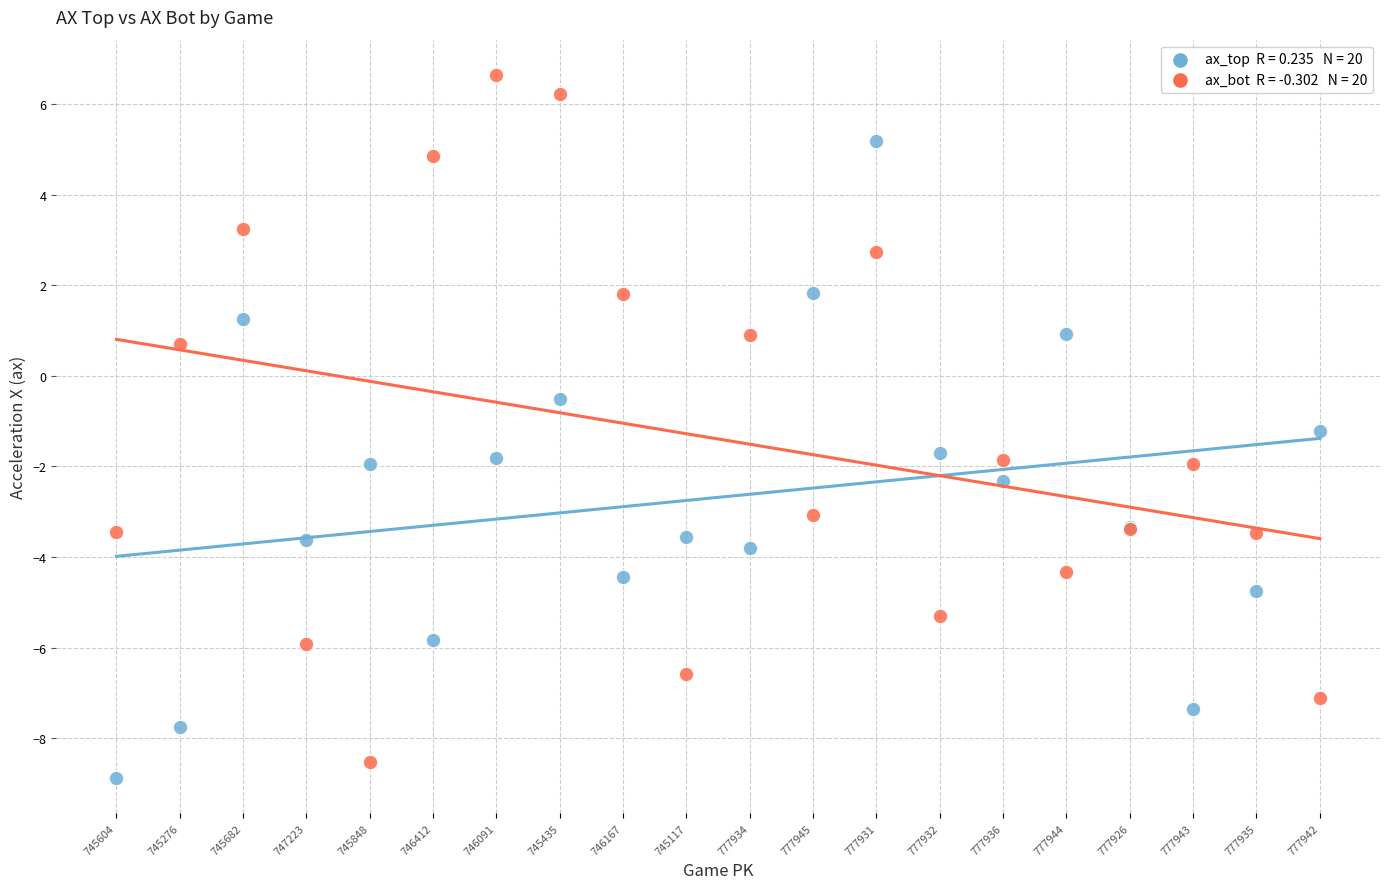

Across all series, what Y value is closest to -1?

-1.2